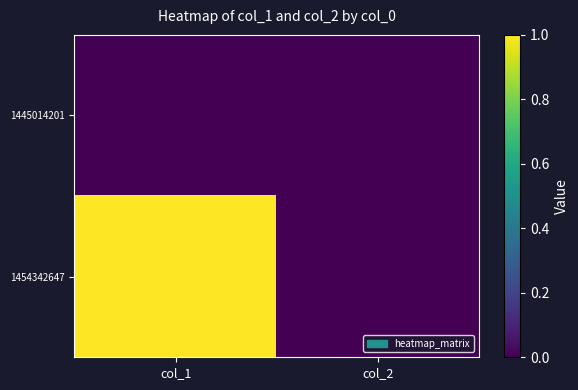

At which category is the sum across all series the highest?

col_1